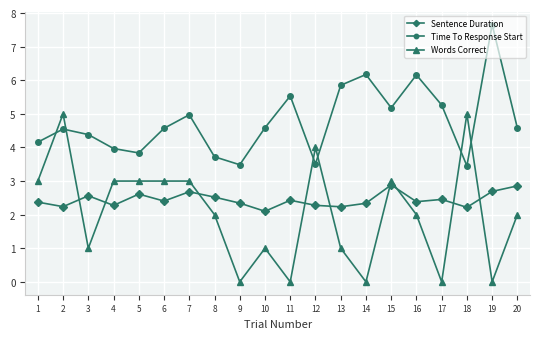

Which label corresponds to the largest value in the chart?

19